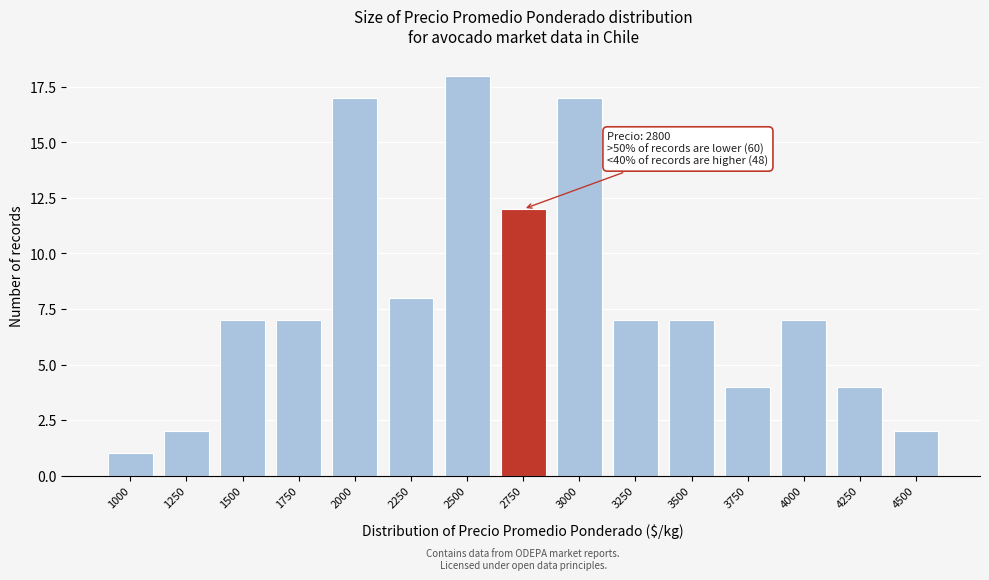

Reading right to left, list all the values displayed in this chart.

2	4	7	4	7	7	17	12	18	8	17	7	7	2	1